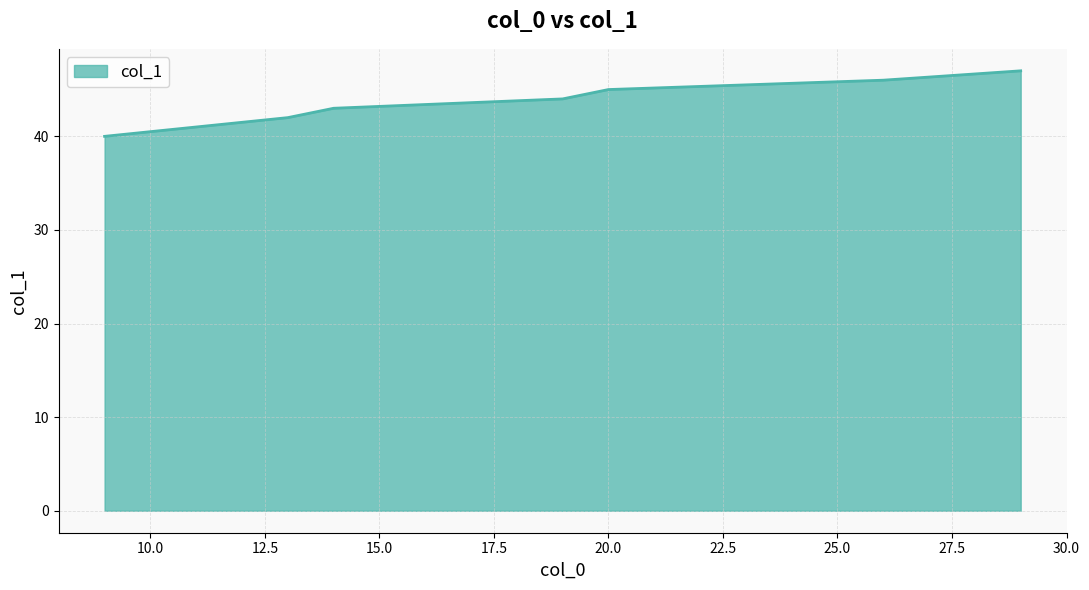

What is the greatest value displayed?

47